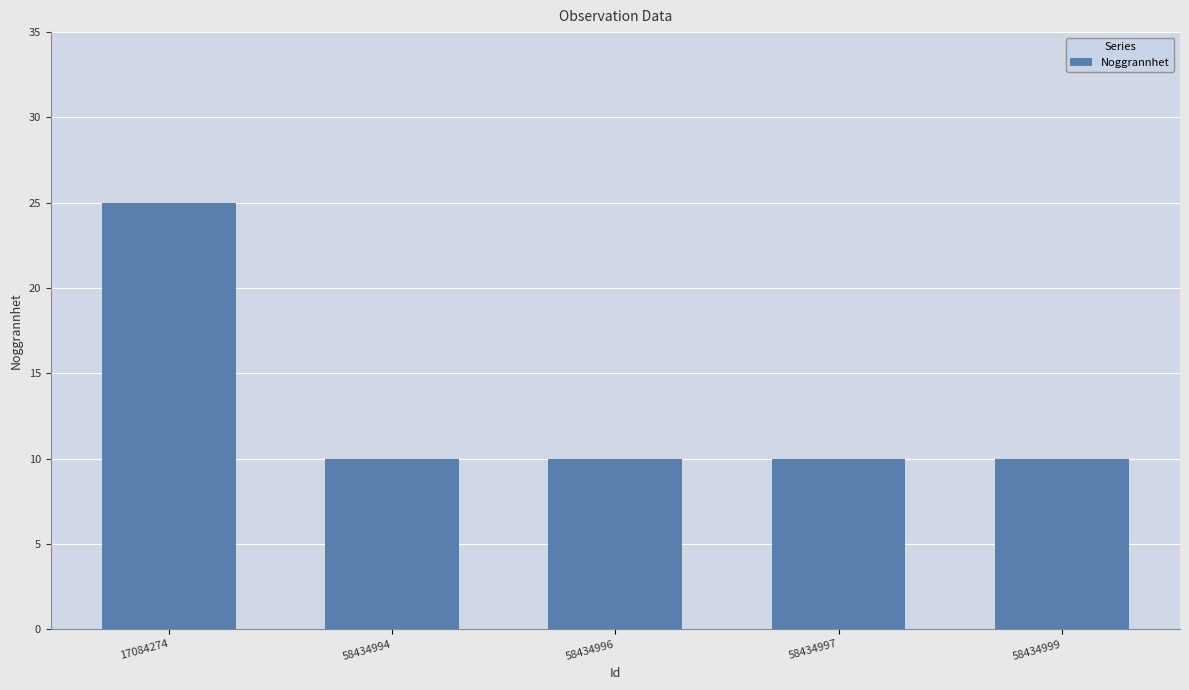

The chart shows a value of 43 at 17084274. True or false?

False